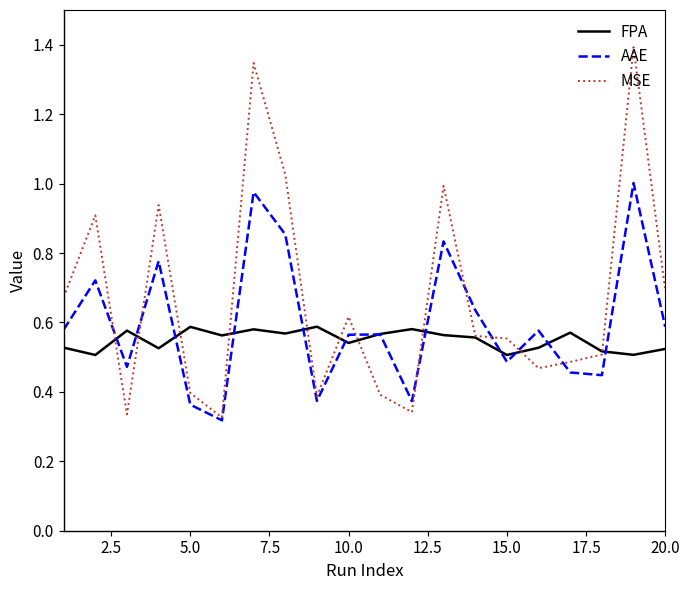

Which series has the largest total across all categories?

MSE